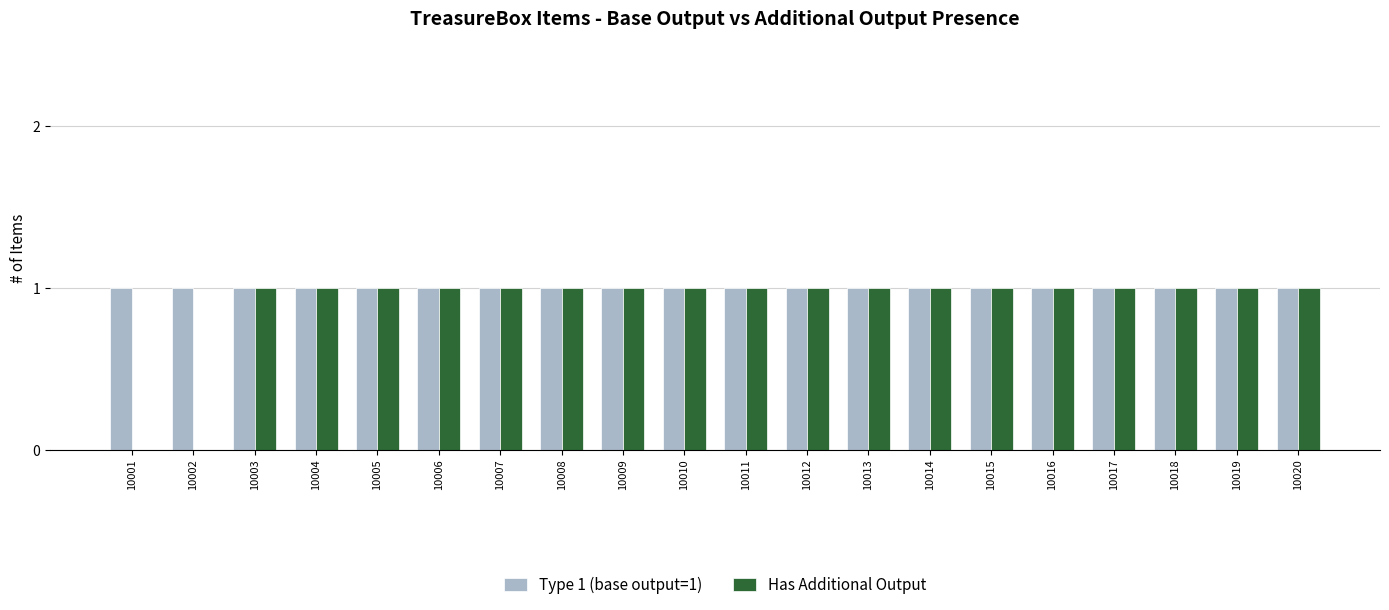

Which series has the largest total across all categories?

Type 1 (base output=1)